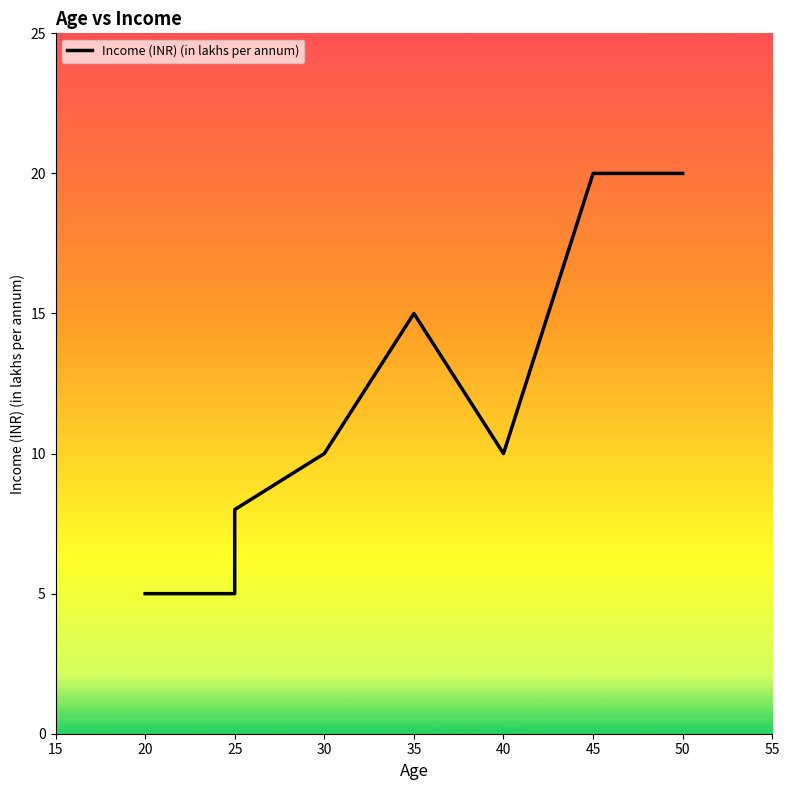

Does the chart display data point markers on the line(s)?

No